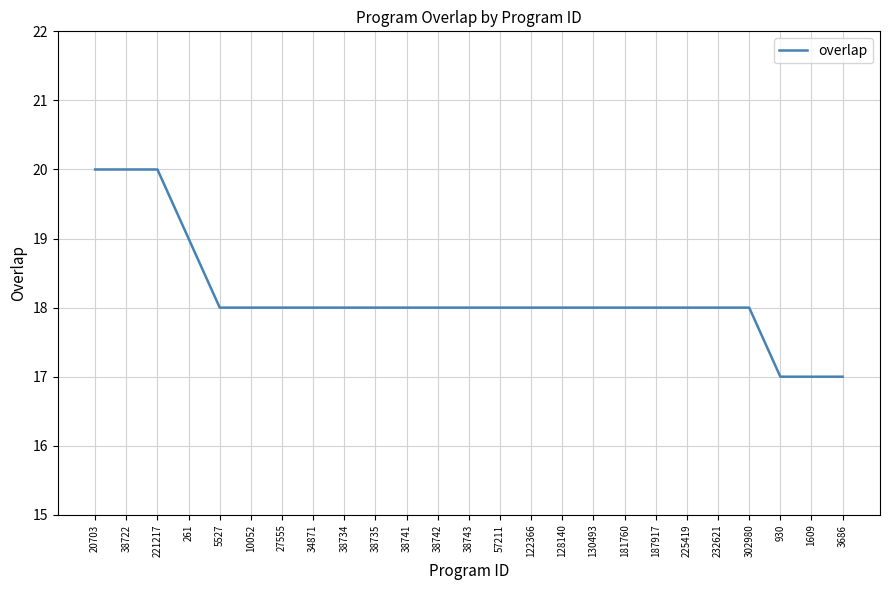

What is the smallest value displayed?

17